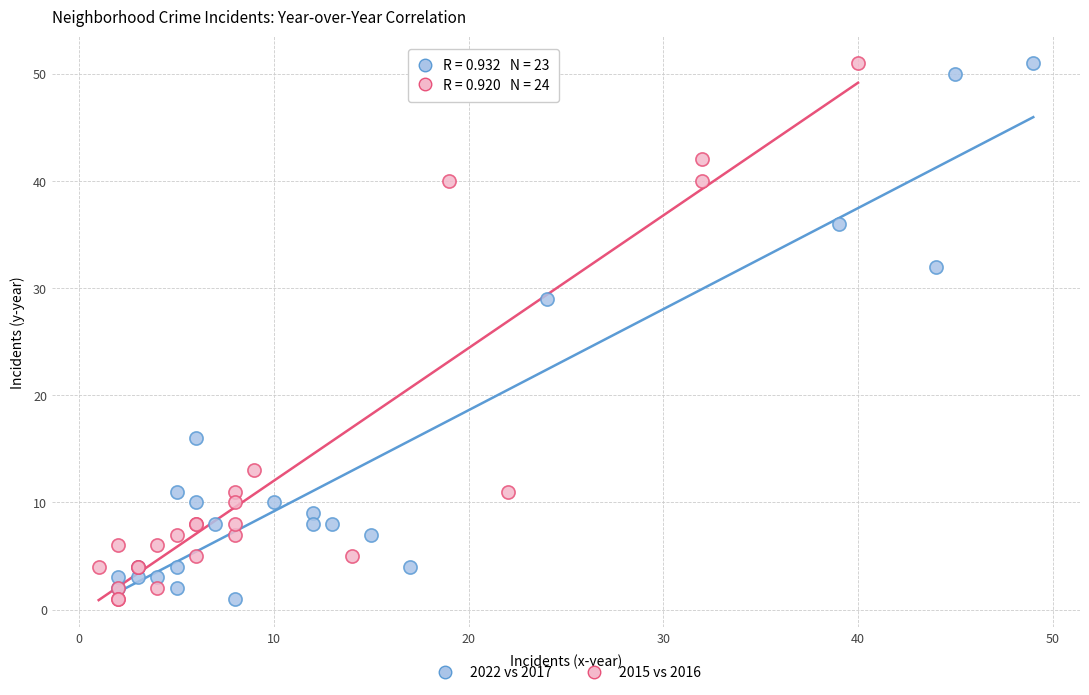

What are all the series names shown in the legend?

2022 vs 2017, 2015 vs 2016